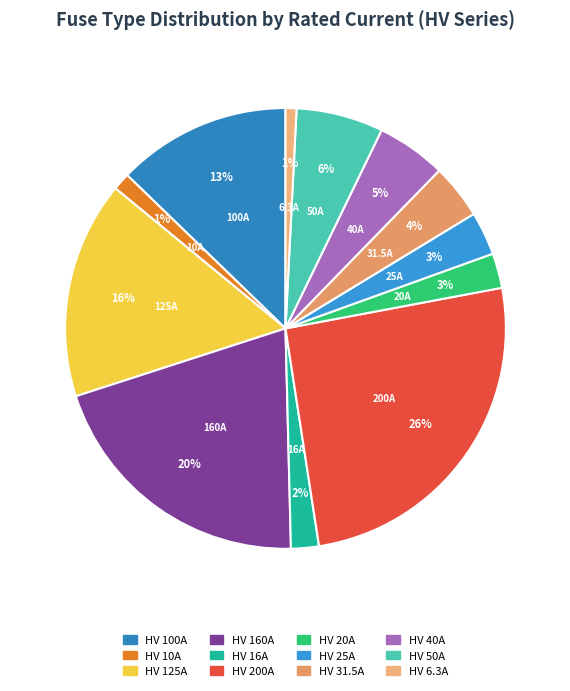

To the nearest percent, what is the difference between the HV 31.5A and HV 100A slice percentages?

9%